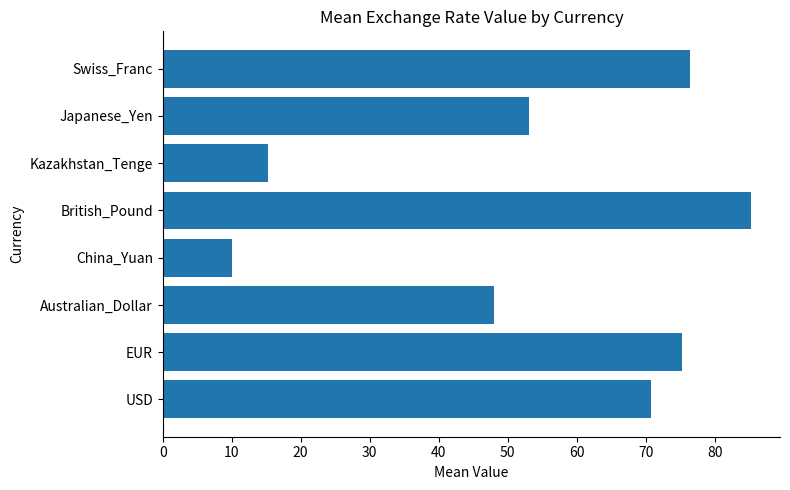

The value at British_Pound is 115.3. True or false?

False